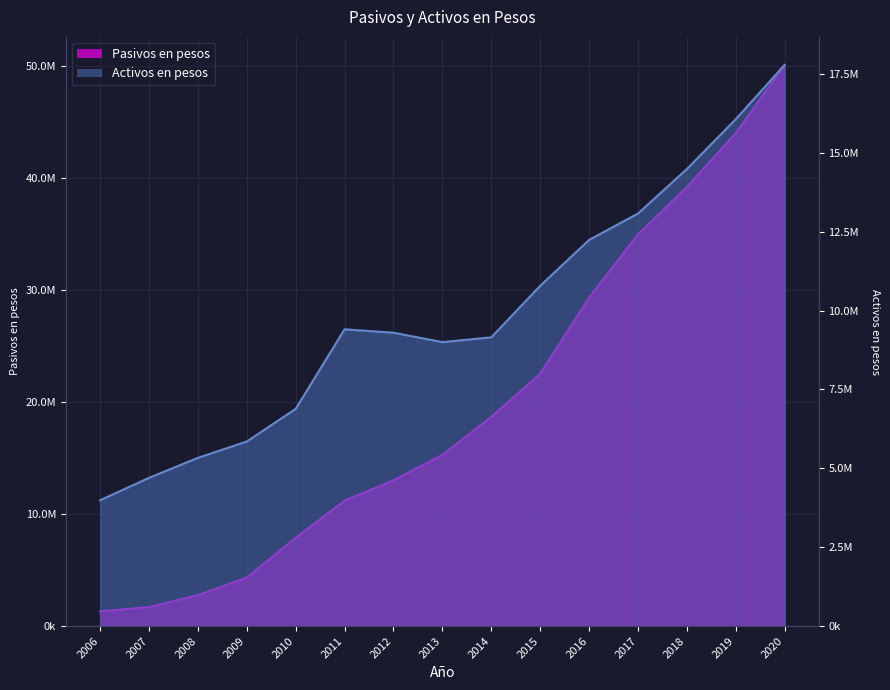

How many lines are shown in the chart?

2